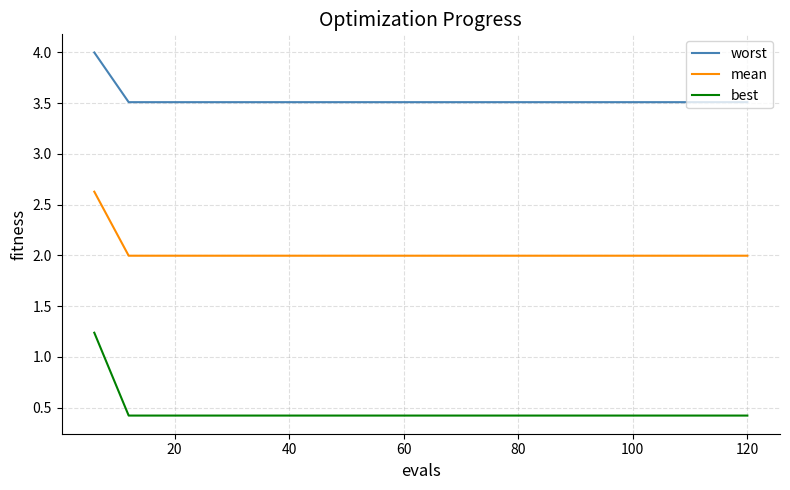

Reading left to right, what are all the values shown in this chart?

worst: 4.0	3.5	3.5	3.5	3.5	3.5	3.5	3.5	3.5	3.5	3.5	3.5	3.5	3.5	3.5	3.5	3.5	3.5	3.5	3.5
mean: 2.6	2.0	2.0	2.0	2.0	2.0	2.0	2.0	2.0	2.0	2.0	2.0	2.0	2.0	2.0	2.0	2.0	2.0	2.0	2.0
best: 1.2	0.4	0.4	0.4	0.4	0.4	0.4	0.4	0.4	0.4	0.4	0.4	0.4	0.4	0.4	0.4	0.4	0.4	0.4	0.4